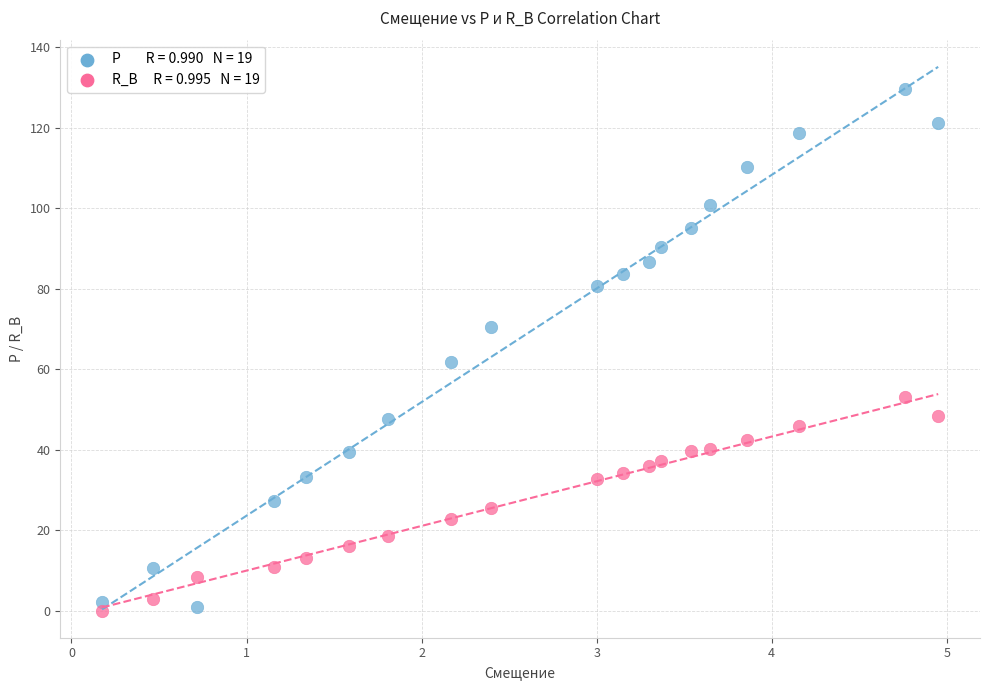

Across all data points, what is the range of Y values (max minus min)?

129.7